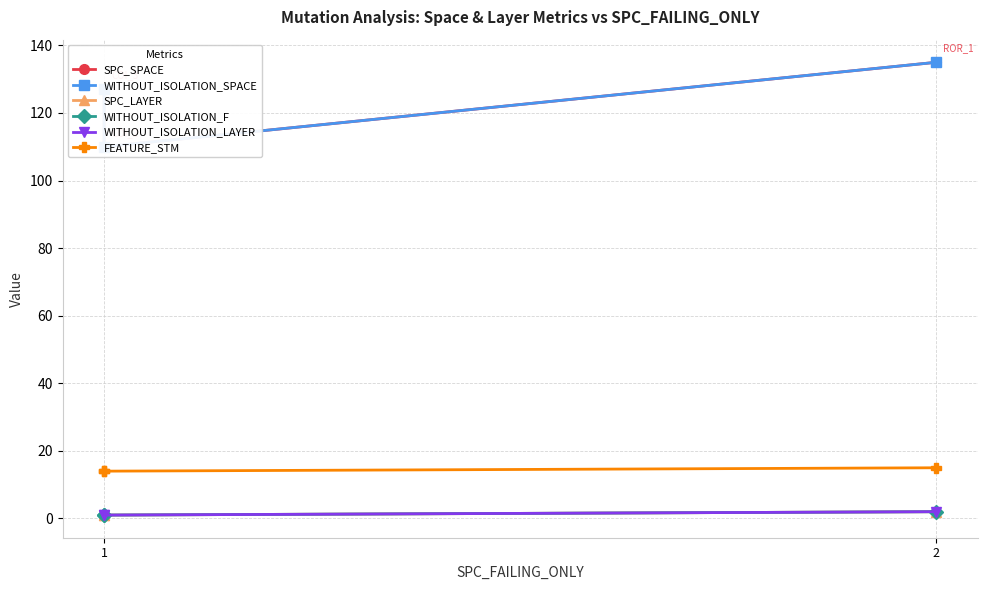

What is the minimum value for WITHOUT_ISOLATION_F?

1